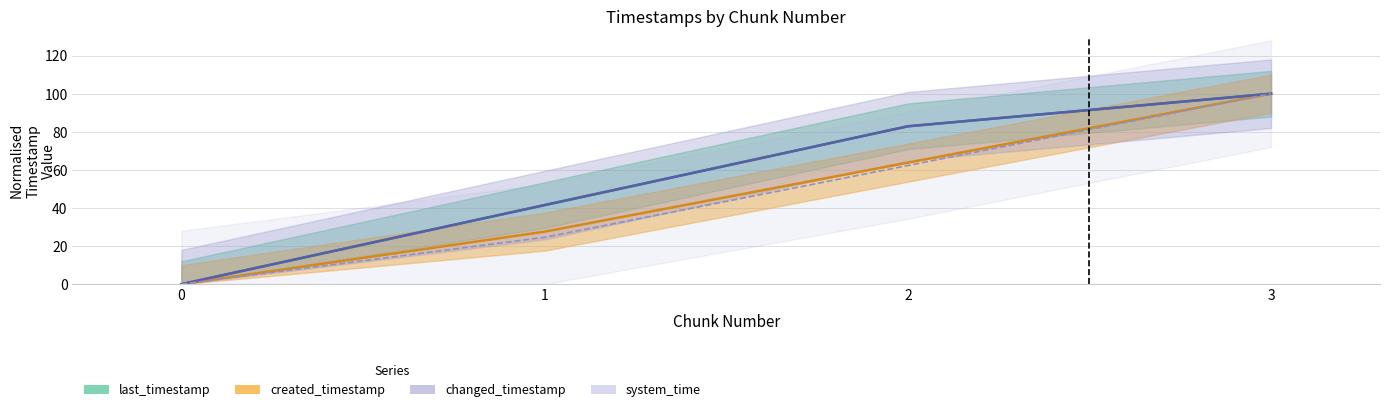

What is the greatest value displayed?

100.0